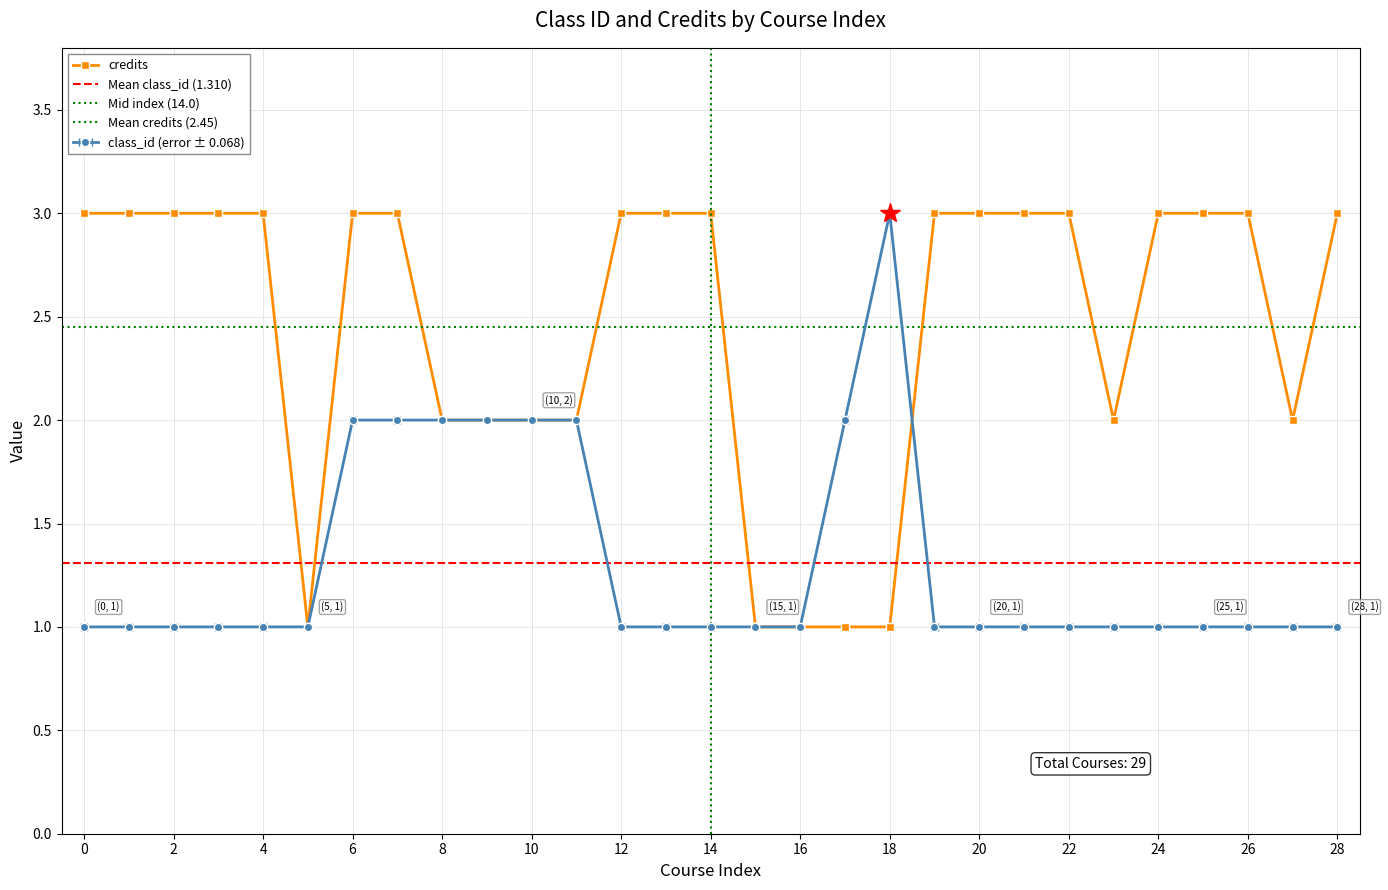

Does the chart display data point markers on the line(s)?

Yes